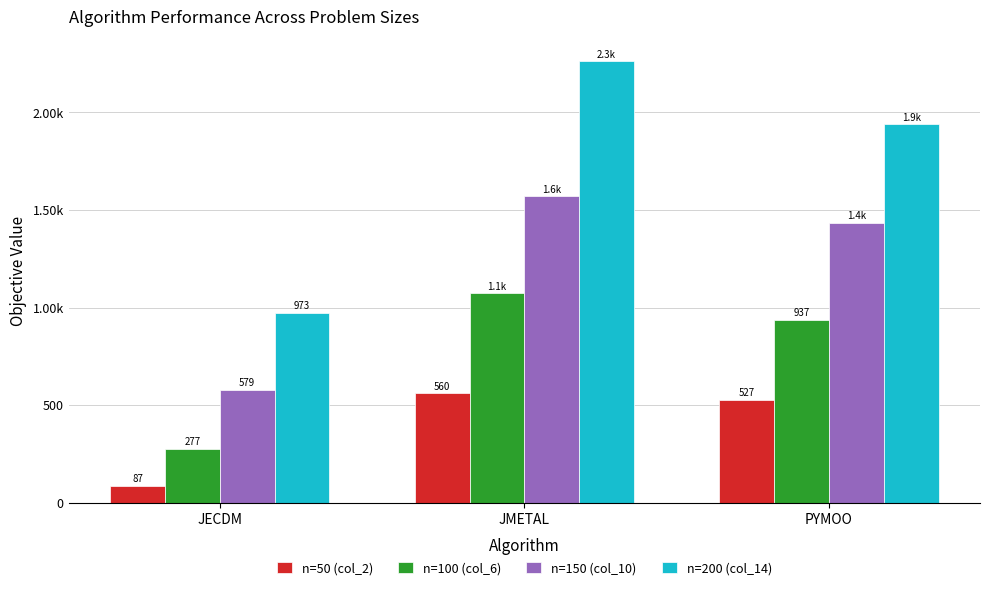

What is the value of the n=100 (col_6) bar at the 1st from the left?

276.9